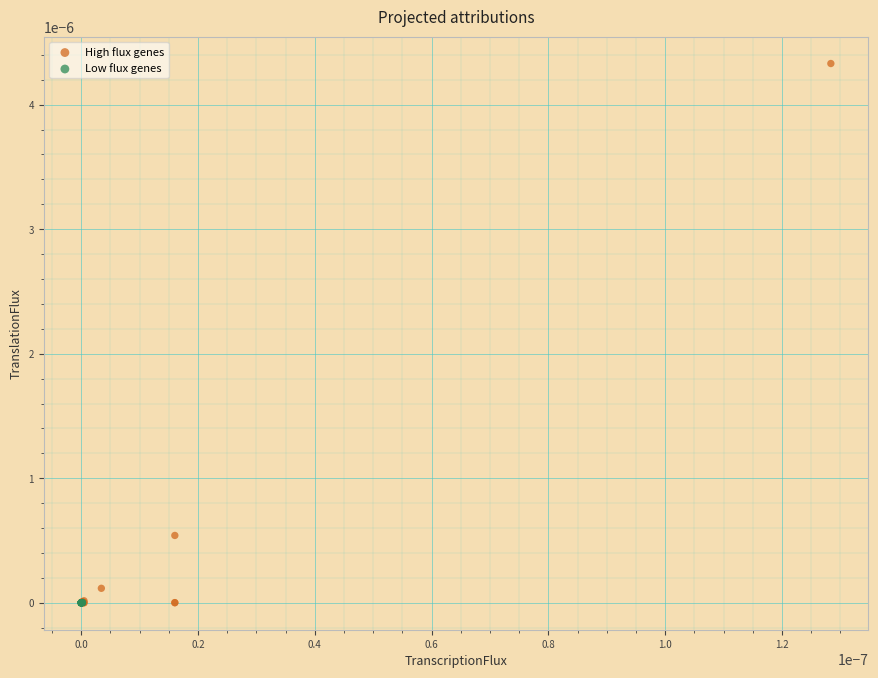

Which series contains the highest Y value?

High flux genes